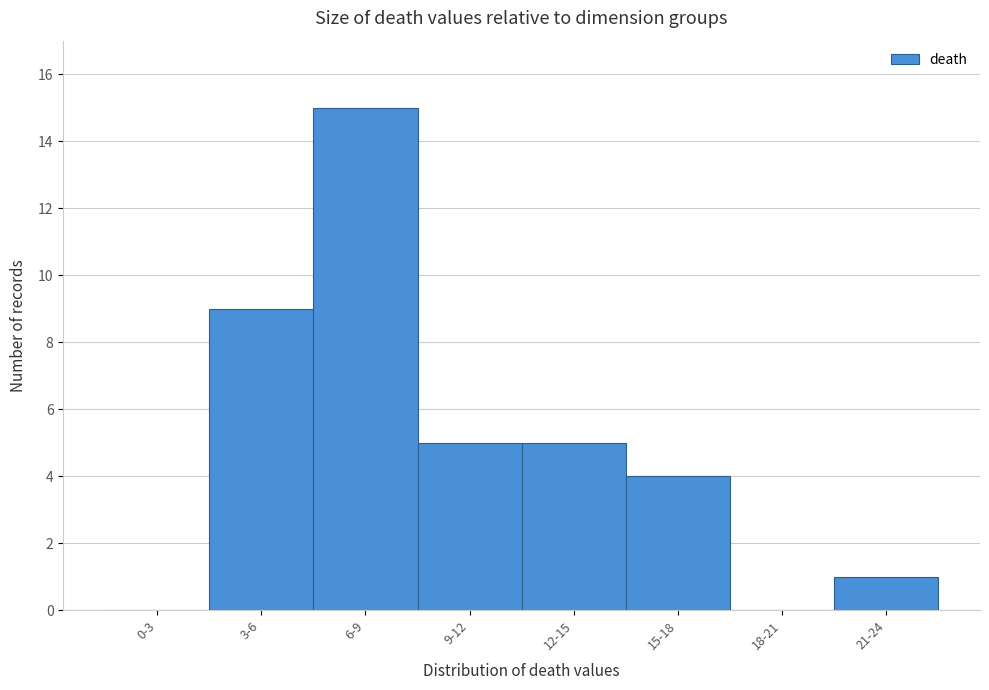

Reading right to left, list all the values displayed in this chart.

21-24=1	18-21=0	15-18=4	12-15=5	9-12=5	6-9=15	3-6=9	0-3=0